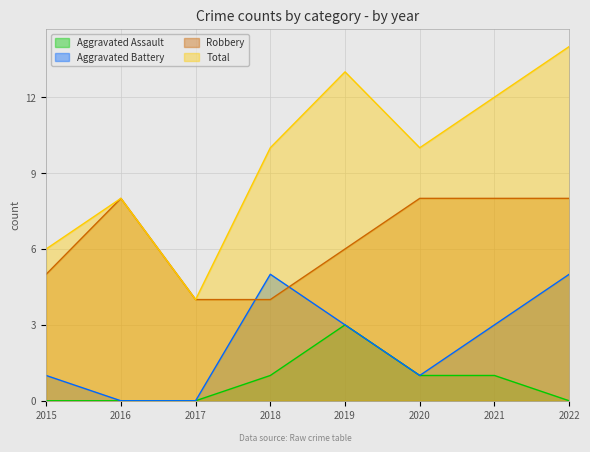

How many values in the Aggravated Assault series are below 1?

4